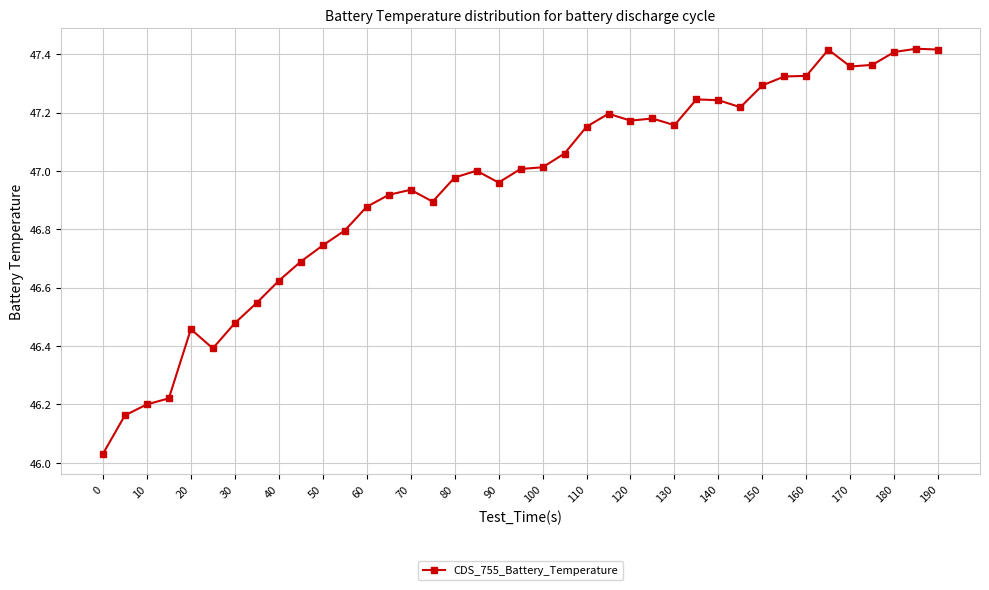

How many categories are shown in the chart?

39